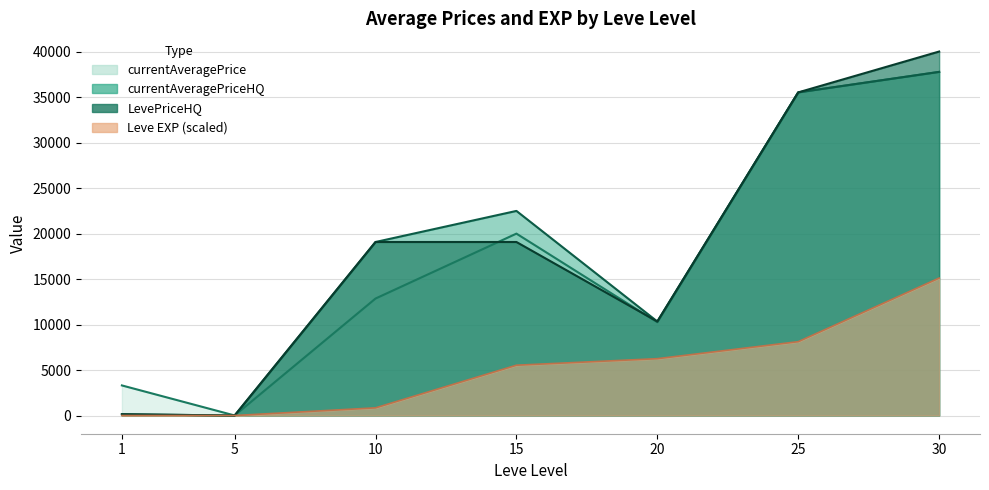

Rank the series at 1 from lowest to highest value.

Leve EXP, currentAveragePriceHQ, LevePriceHQ, currentAveragePrice